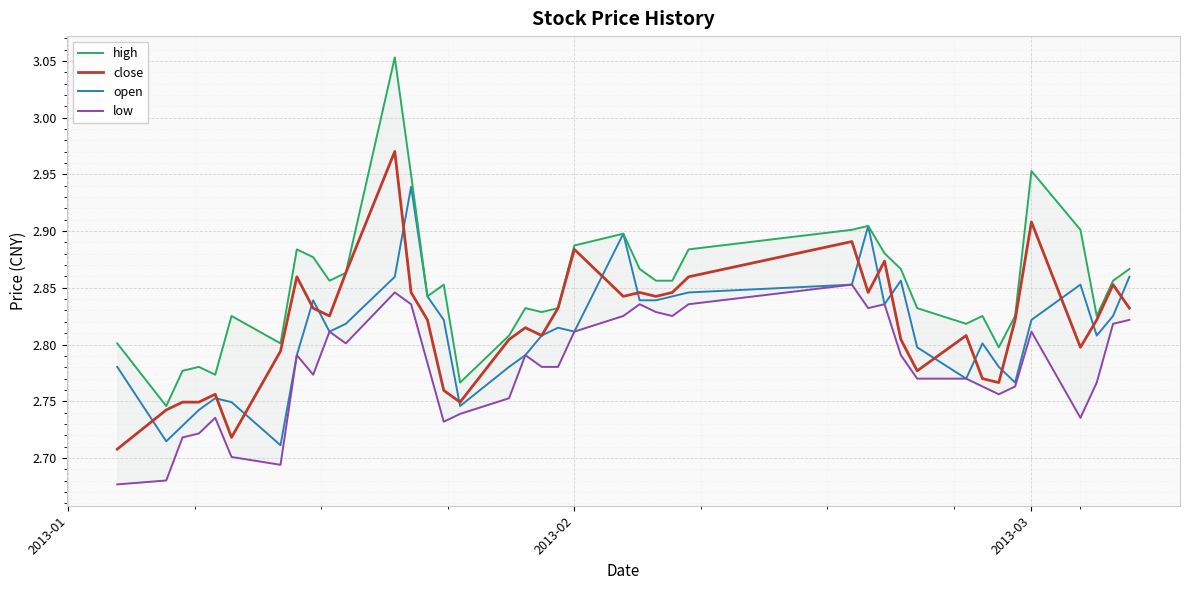

How many times do close and open cross each other?

18